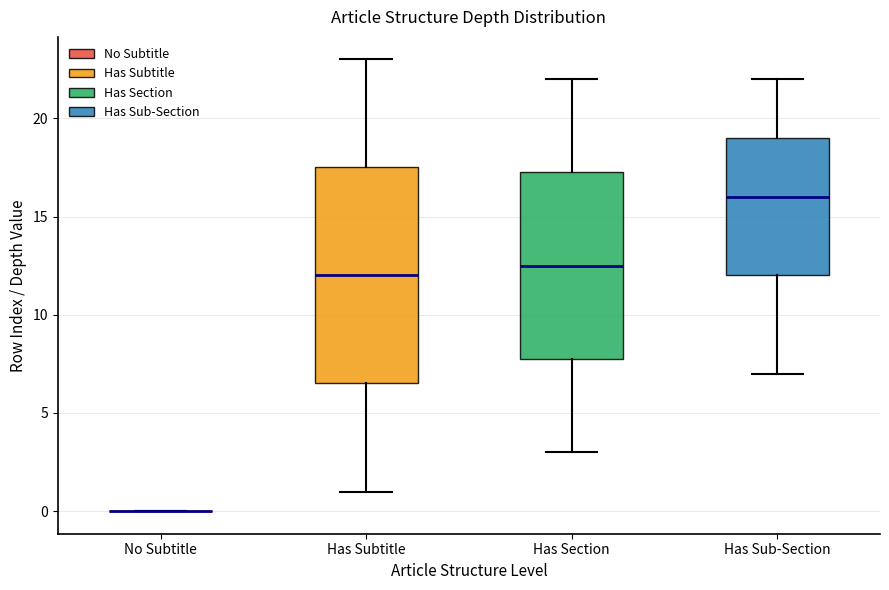

Reading left to right, read every box against the y-axis: the position of its median line, the range the box covers, and the ends of its whiskers. The values are not printed on the chart, so give them approximately, as read against the axis.

No Subtitle: box collapsed to a line at 0.0, whiskers 0.0 to 0.0
Has Subtitle: median 12.0, box 6.5 to 17.5, whiskers 1.0 to 23.0
Has Section: median 12.5, box 8.0 to 17.5, whiskers 3.0 to 22.0
Has Sub-Section: median 16.0, box 12.0 to 19.0, whiskers 7.0 to 22.0